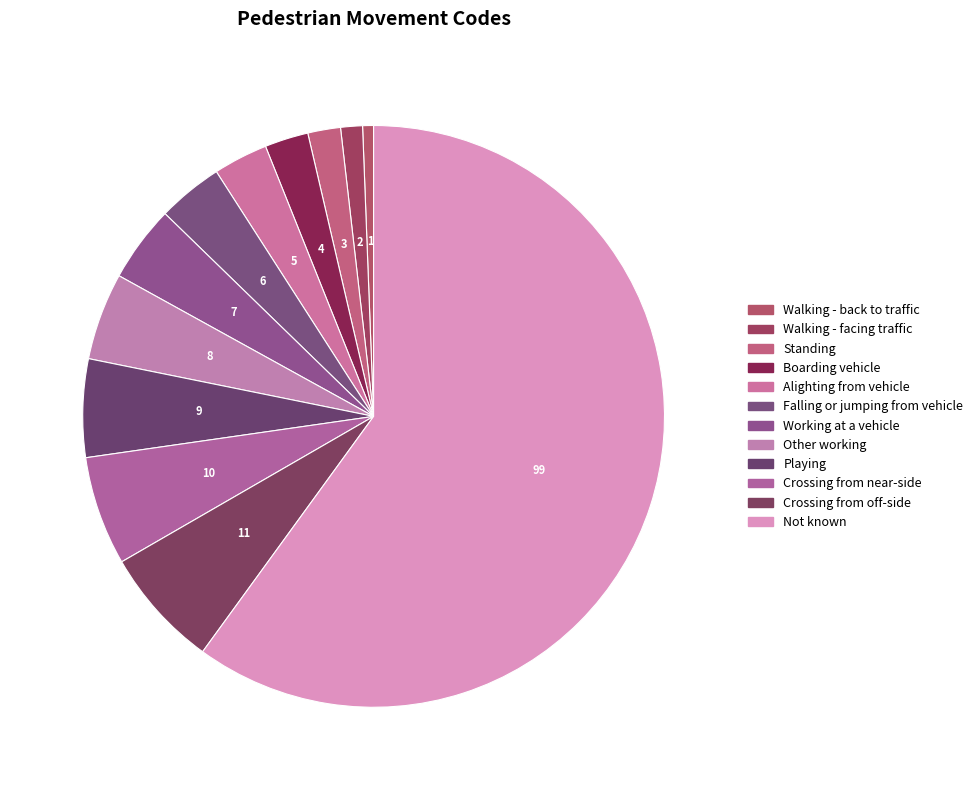

Is there any slice that represents more than half of the pie?

Yes